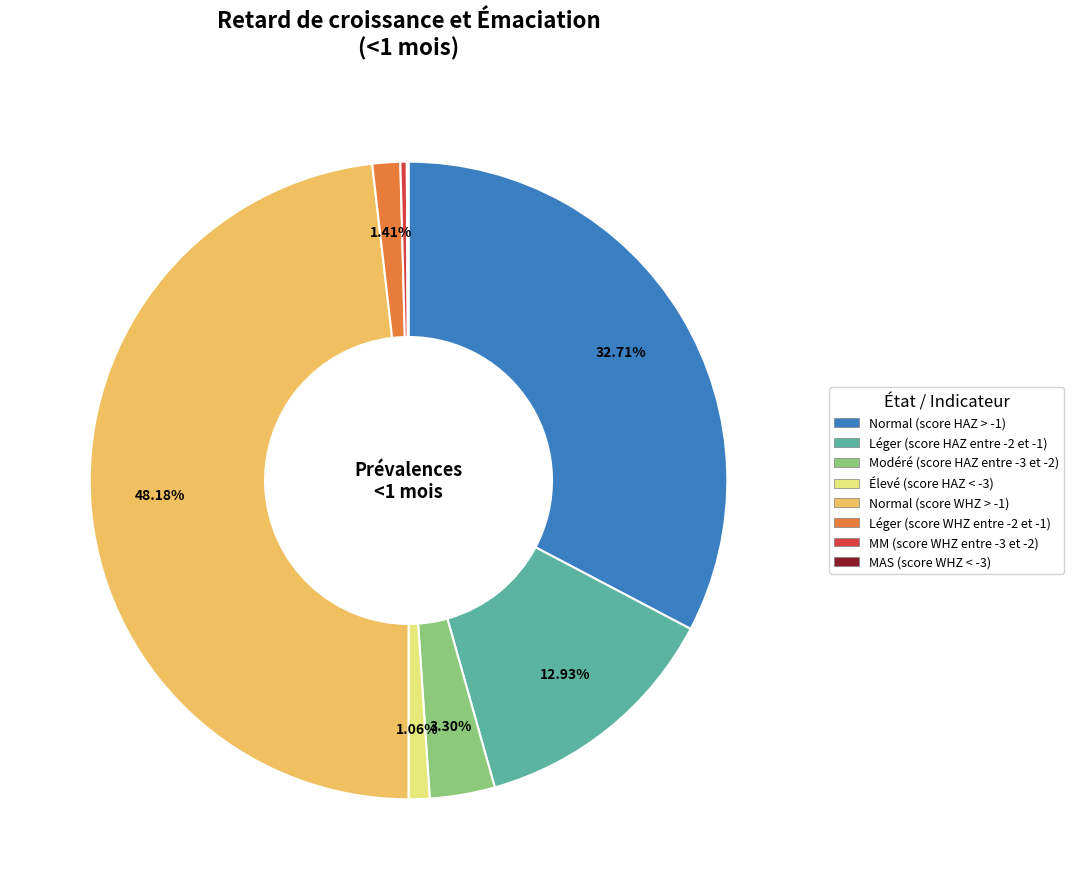

To the nearest percent, what is the combined percentage of Léger (score HAZ entre -2 et -1) and Élevé (score HAZ < -3)?

14%